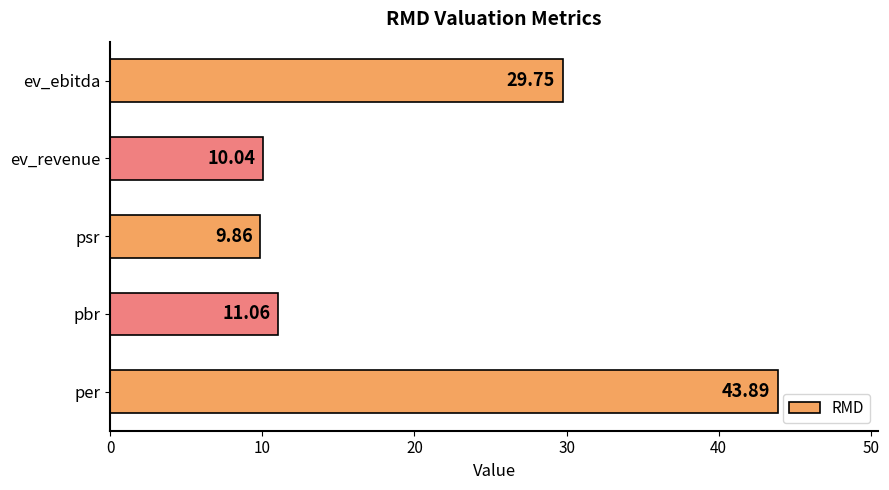

At which label is the value closest to 26?

ev_ebitda